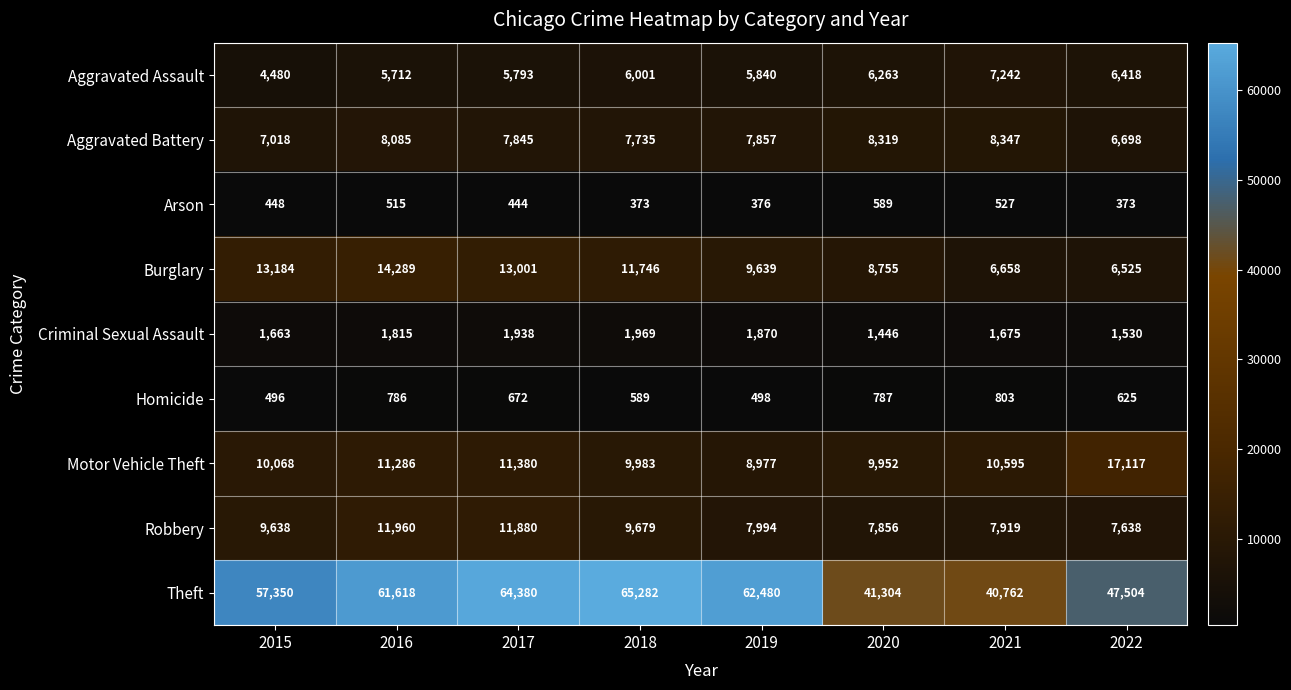

Count the number of categories in the chart.

8